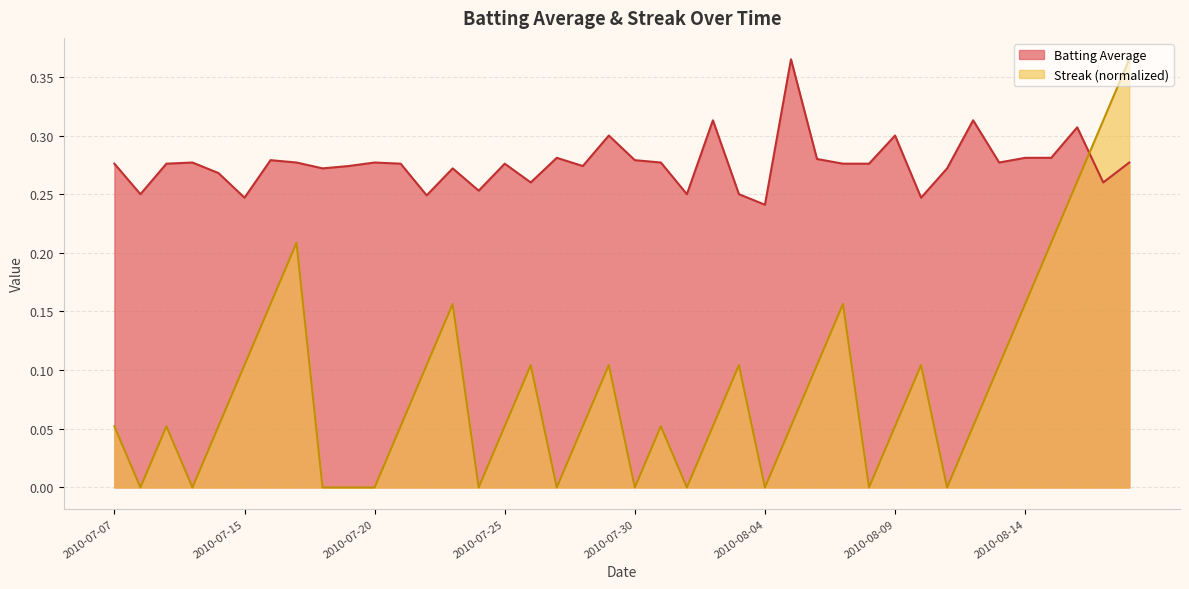

How many interior local valleys does the Batting Average series have?

12